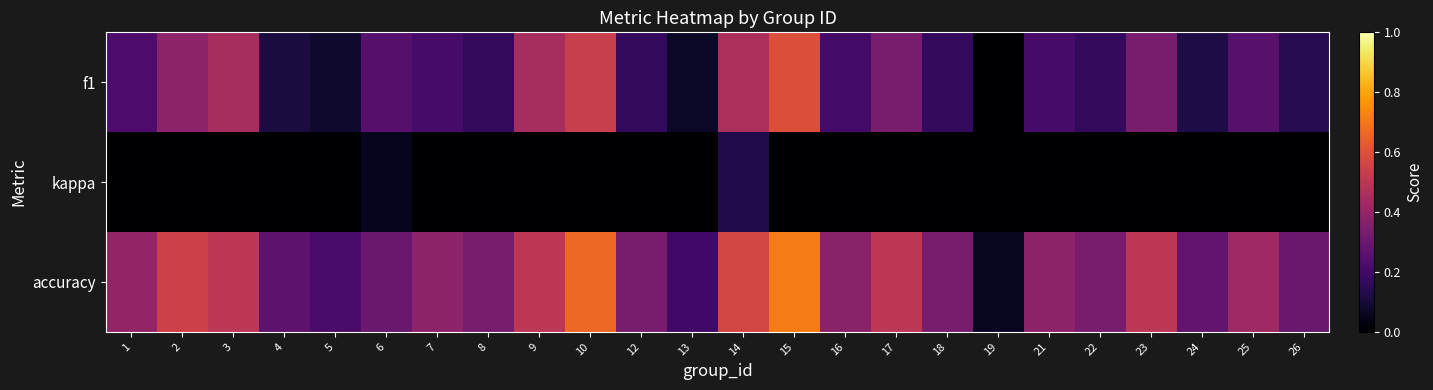

List the series in order of their peak value, lowest first.

kappa, f1, accuracy